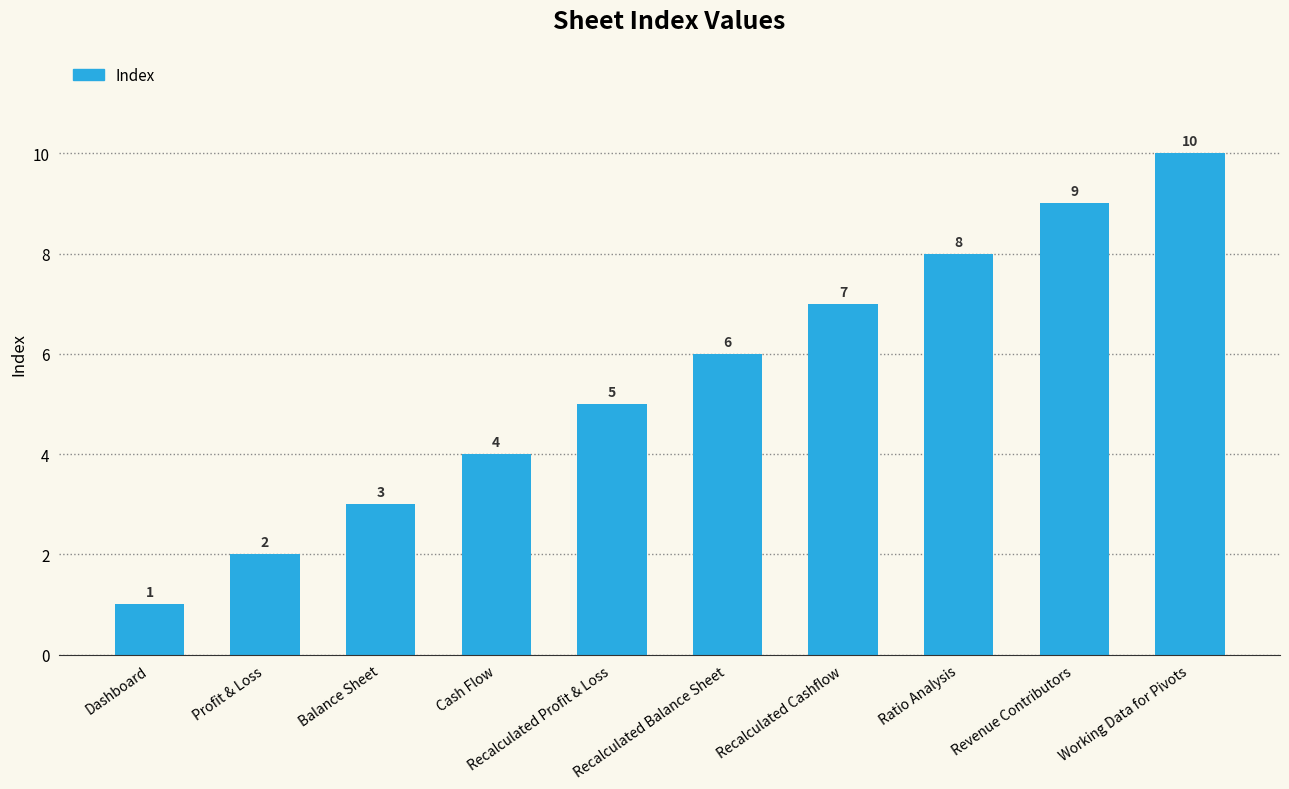

What is the difference between the values at Cash Flow and Ratio Analysis?

4